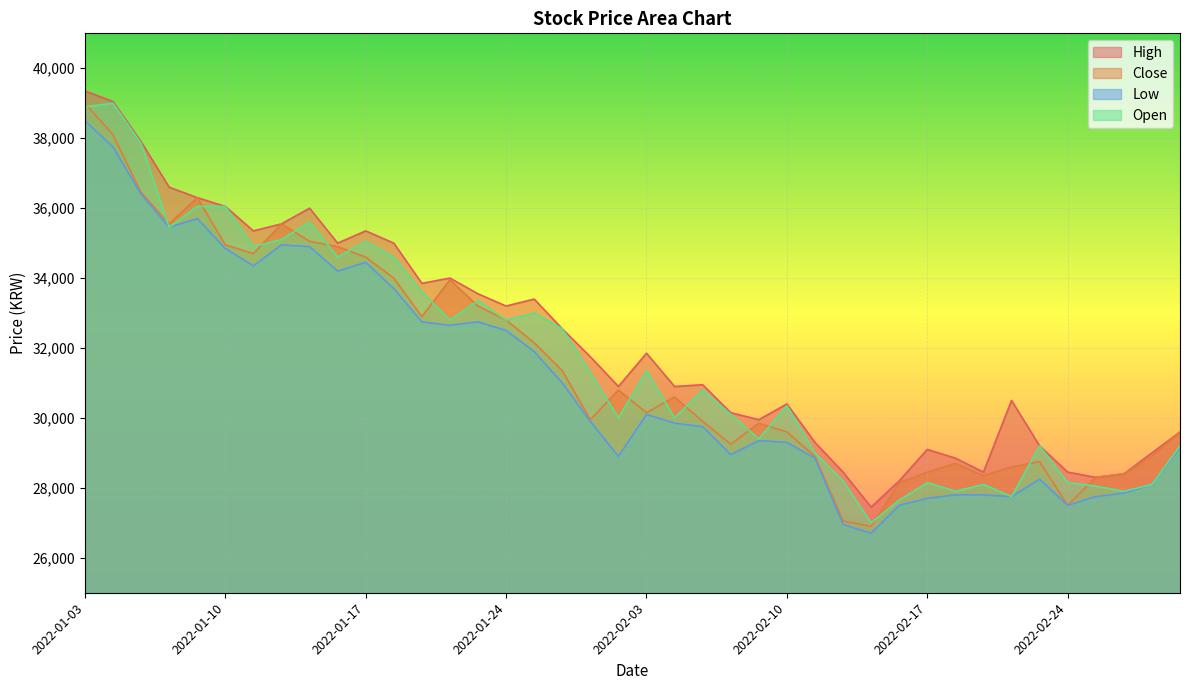

How many lines are shown in the chart?

4